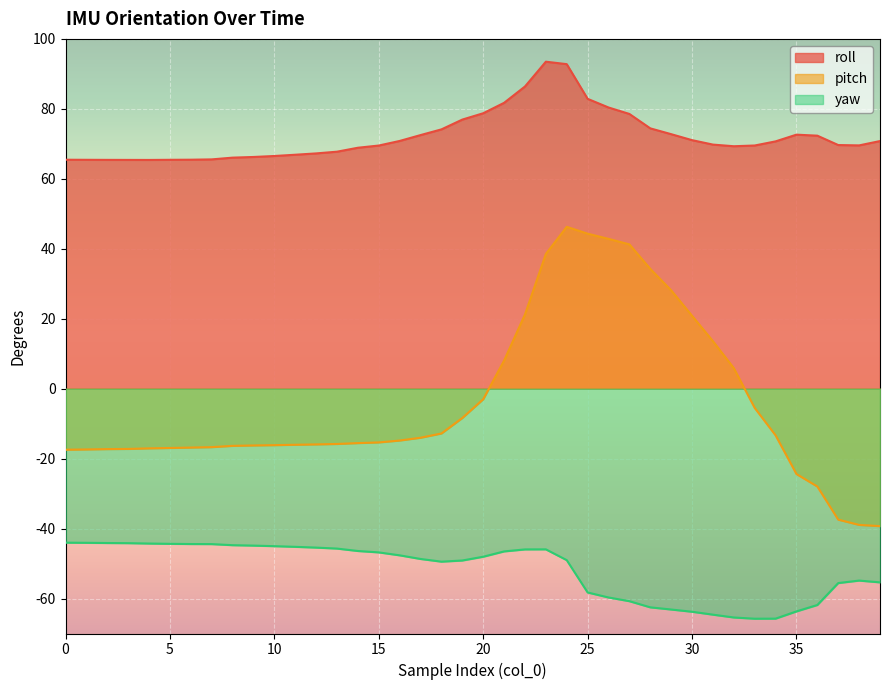

At which category is the sum across all series the highest?

24